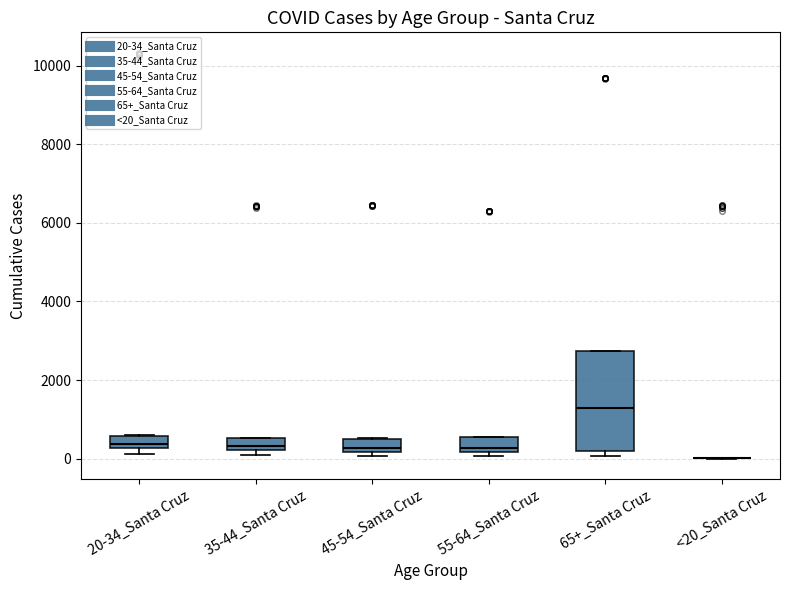

Reading left to right, read every box against the y-axis: the position of its median line, the range the box covers, and the ends of its whiskers. The values are not printed on the chart, so give them approximately, as read against the axis.

20-34_Santa Cruz: median 400, box 200 to 600, whiskers 200 (below the box's lower edge) to 600
35-44_Santa Cruz: median 400, box 200 to 600, whiskers 0 to 600
45-54_Santa Cruz: median 200 (just above the box's lower edge), box 200 to 600, whiskers 0 to 600
55-64_Santa Cruz: median 200 (just above the box's lower edge), box 200 to 600, whiskers 0 to 600
65+_Santa Cruz: median 1200, box 200 to 2800, whiskers 0 to 2800
<20_Santa Cruz: box collapsed to a line at 0, whiskers 0 to 0